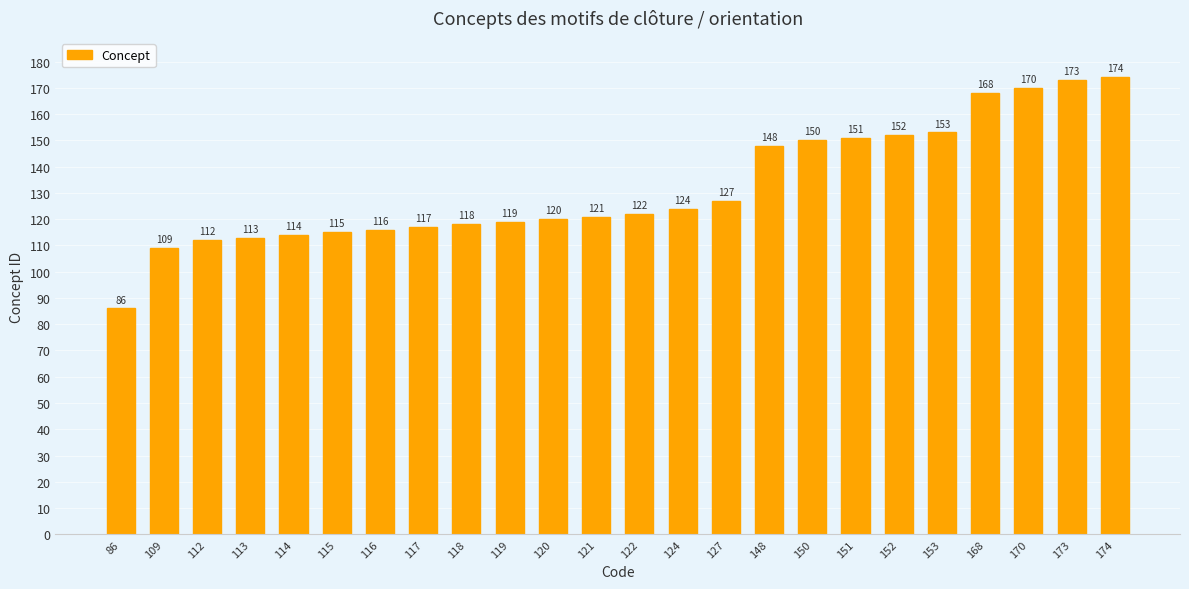

Reading left to right, extract all data points from this chart.

86	109	112	113	114	115	116	117	118	119	120	121	122	124	127	148	150	151	152	153	168	170	173	174